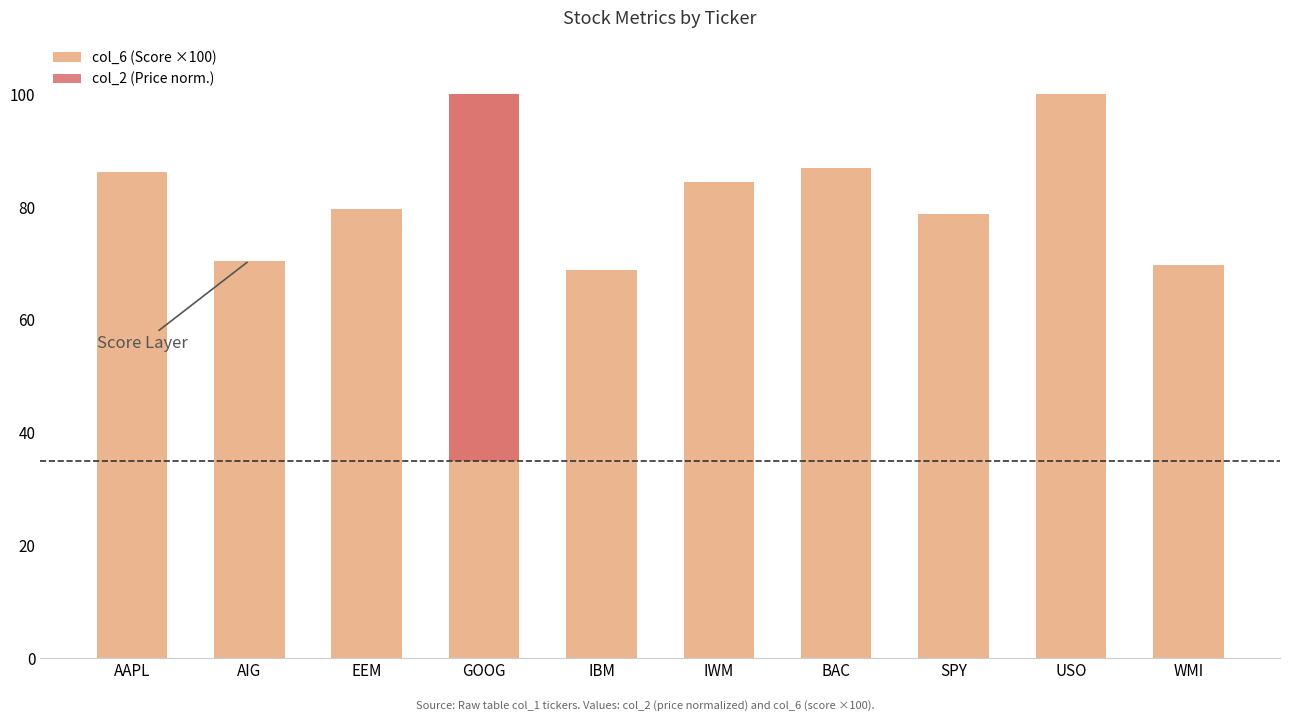

At which category is the sum across all series the highest?

GOOG